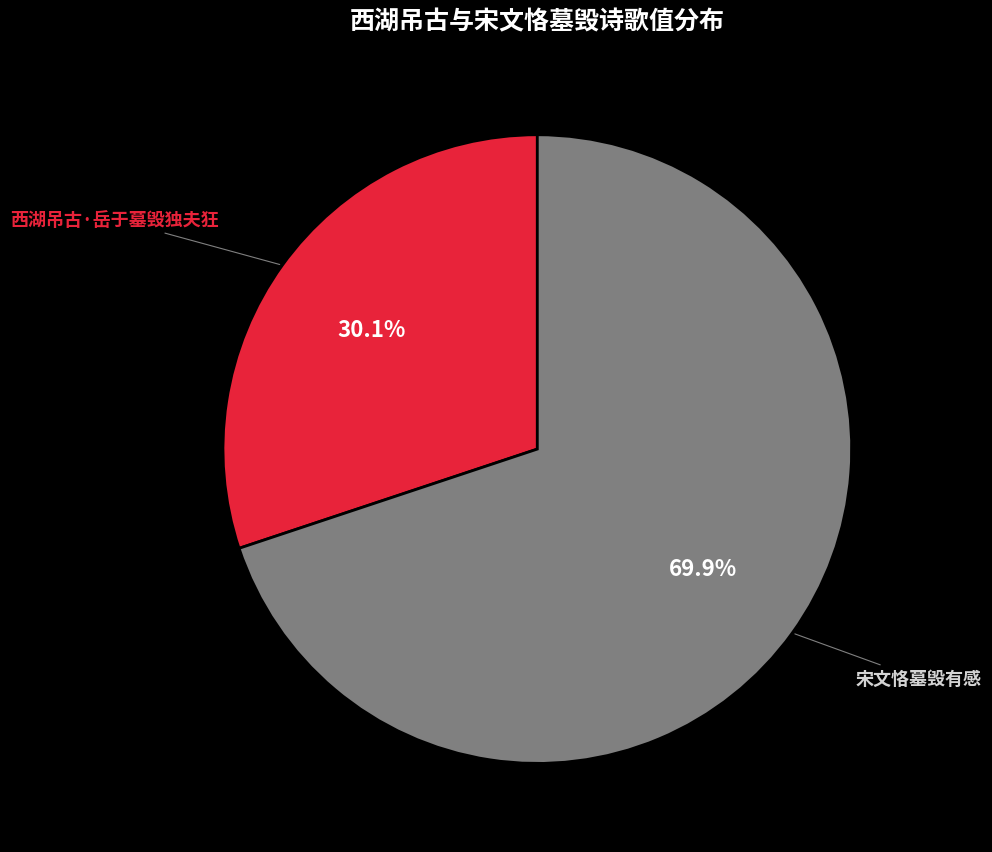

What is the largest slice in the pie chart?

宋文恪墓毁有感